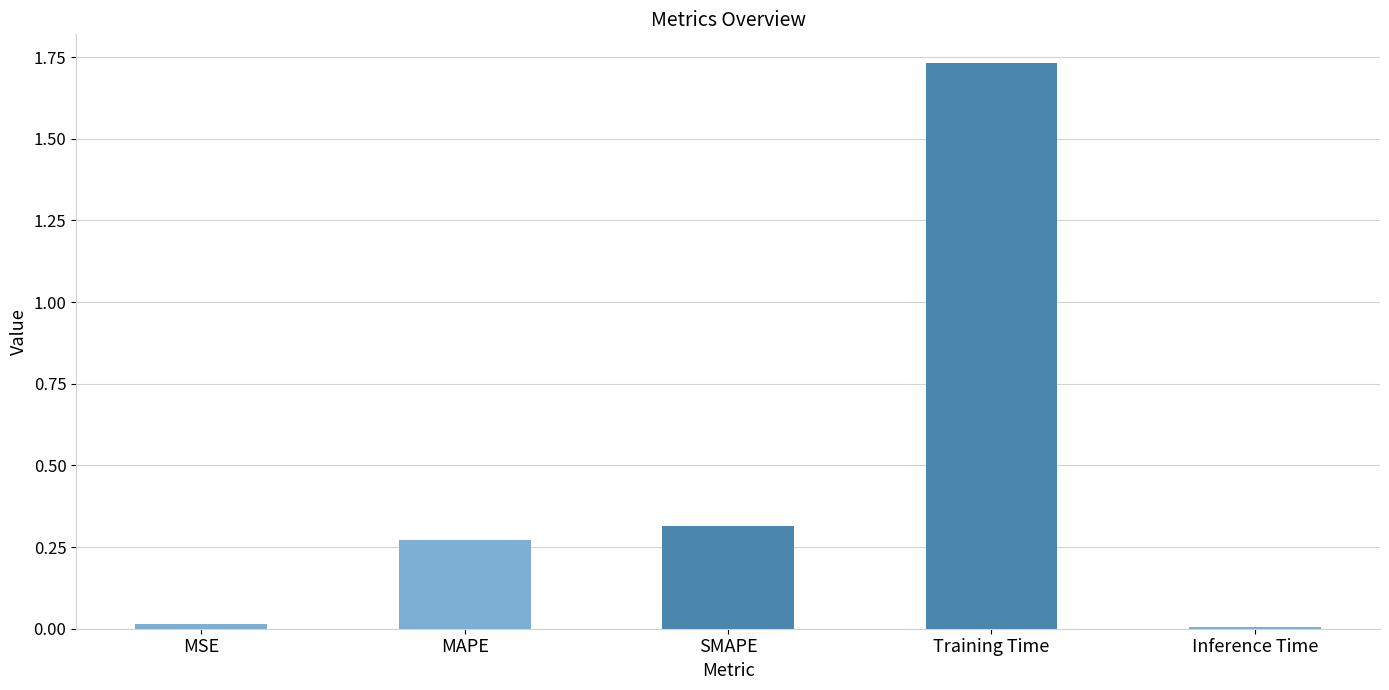

Between Inference Time and SMAPE, which is larger?

SMAPE